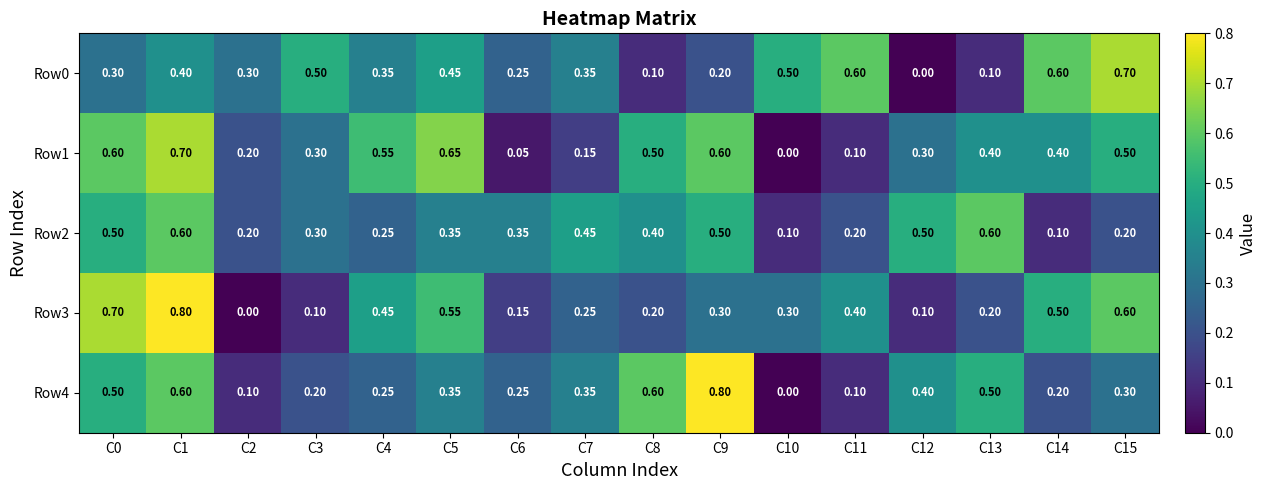

Is the value of Row1 at C5 greater than the value of Row4 at C11?

Yes